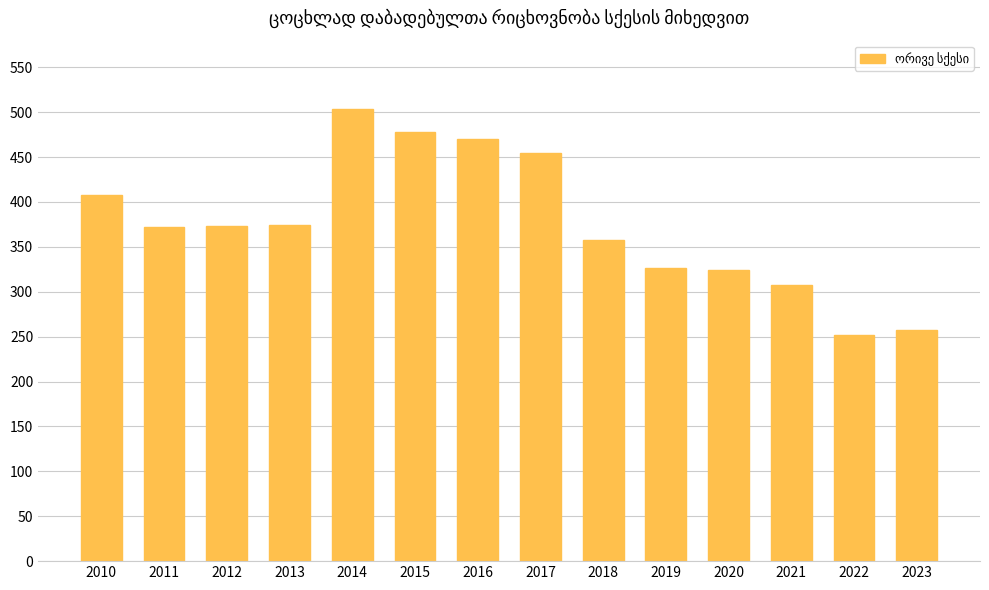

What is the sum of all values?

5257